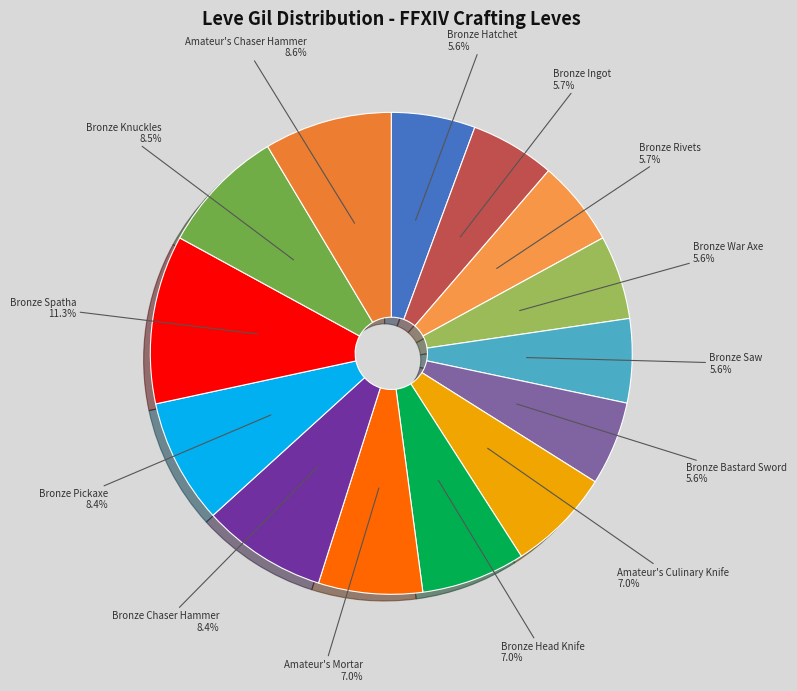

Is there any slice that represents more than half of the pie?

No